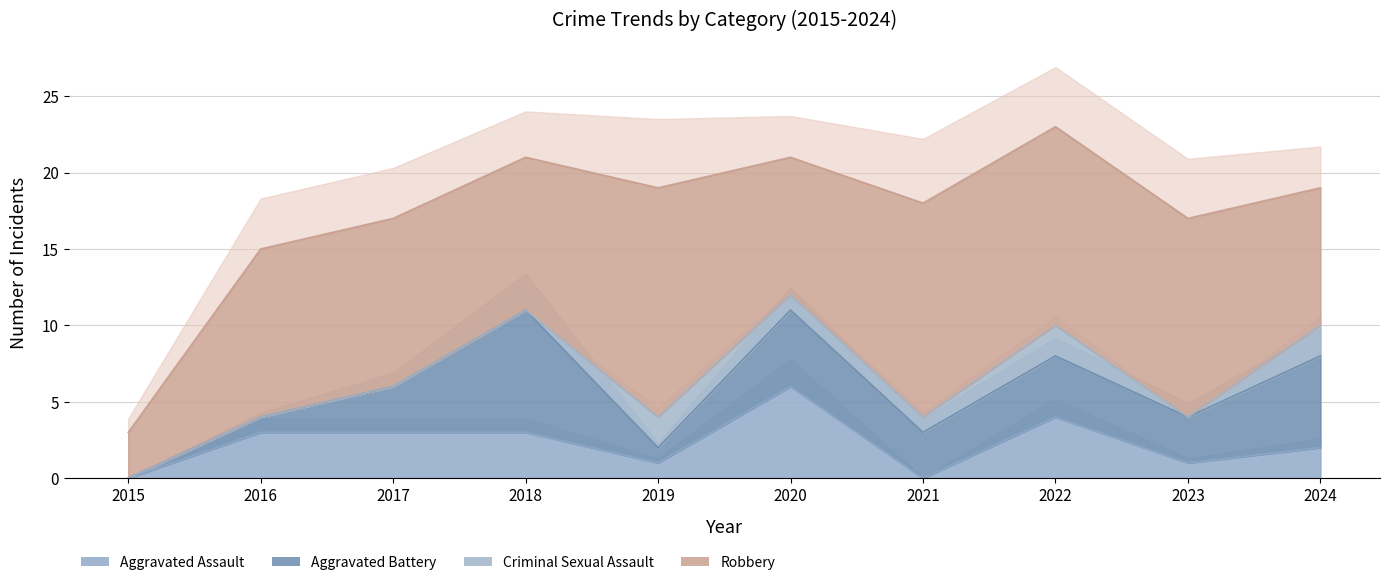

How many intersections are there between Aggravated Battery and Criminal Sexual Assault?

2